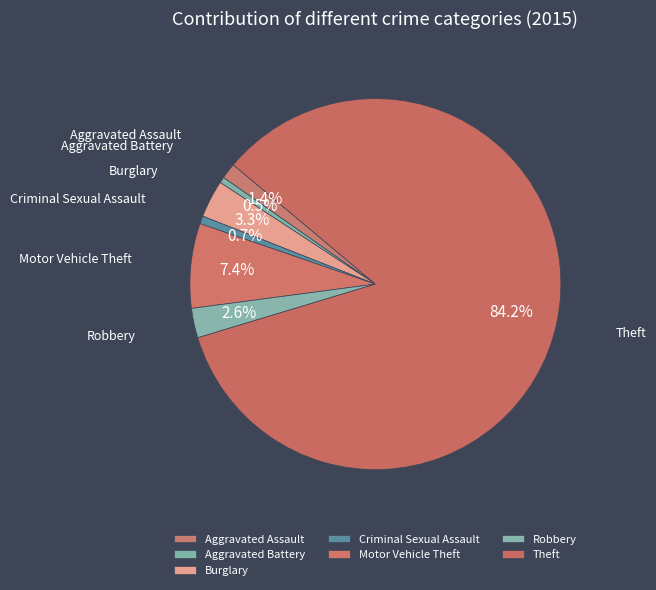

Which category has the biggest portion of the pie?

Theft